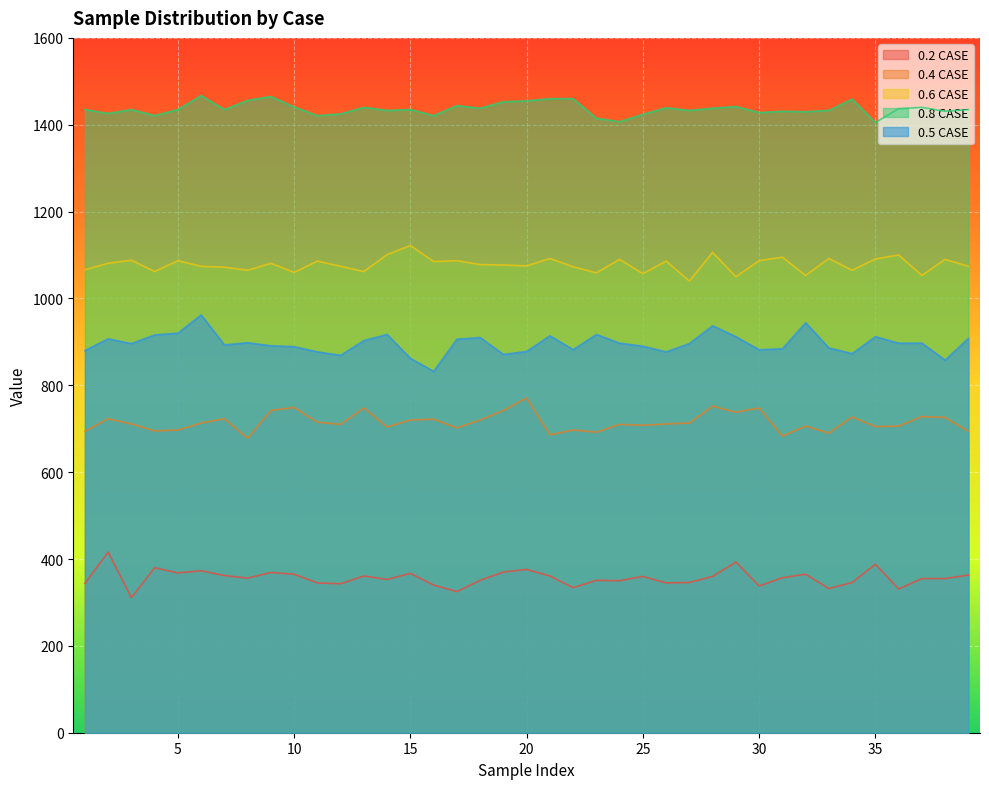

True or false: 0.8 CASE and 0.2 CASE cross at least once.

False